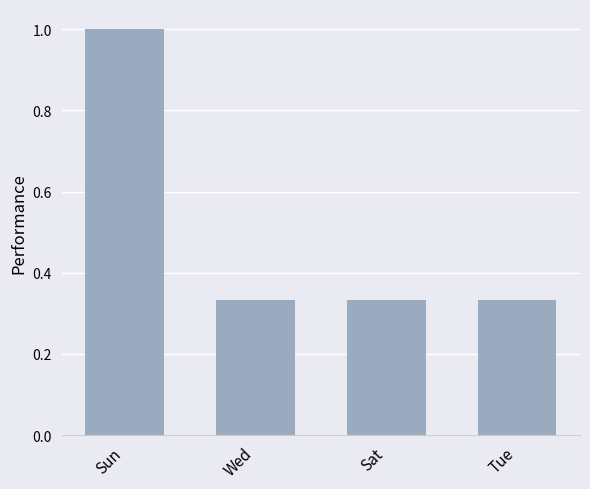

What position from the left is Tue?

4